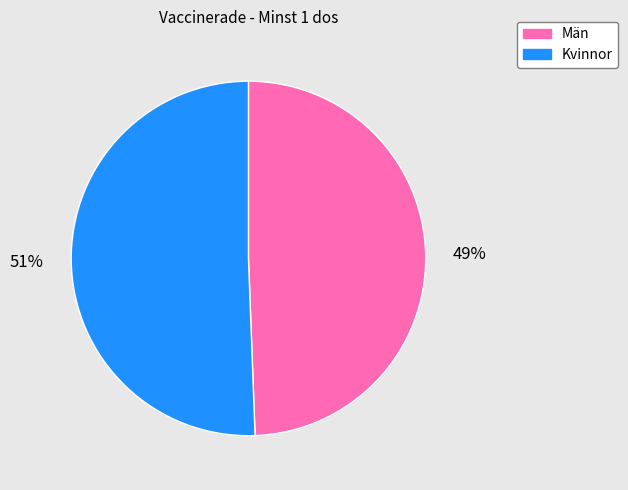

What is the ratio of the value at Män to the value at Kvinnor?

1.0